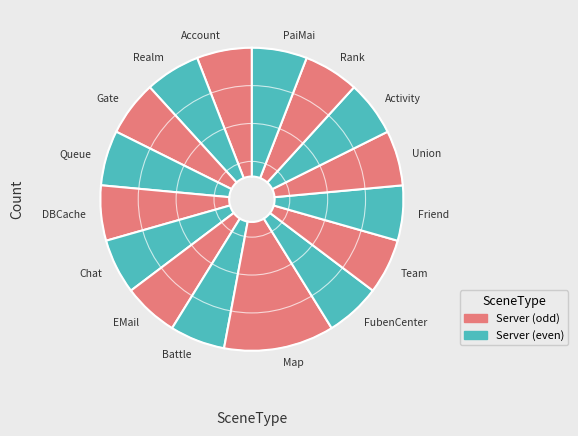

Which category has the biggest portion of the pie?

Map